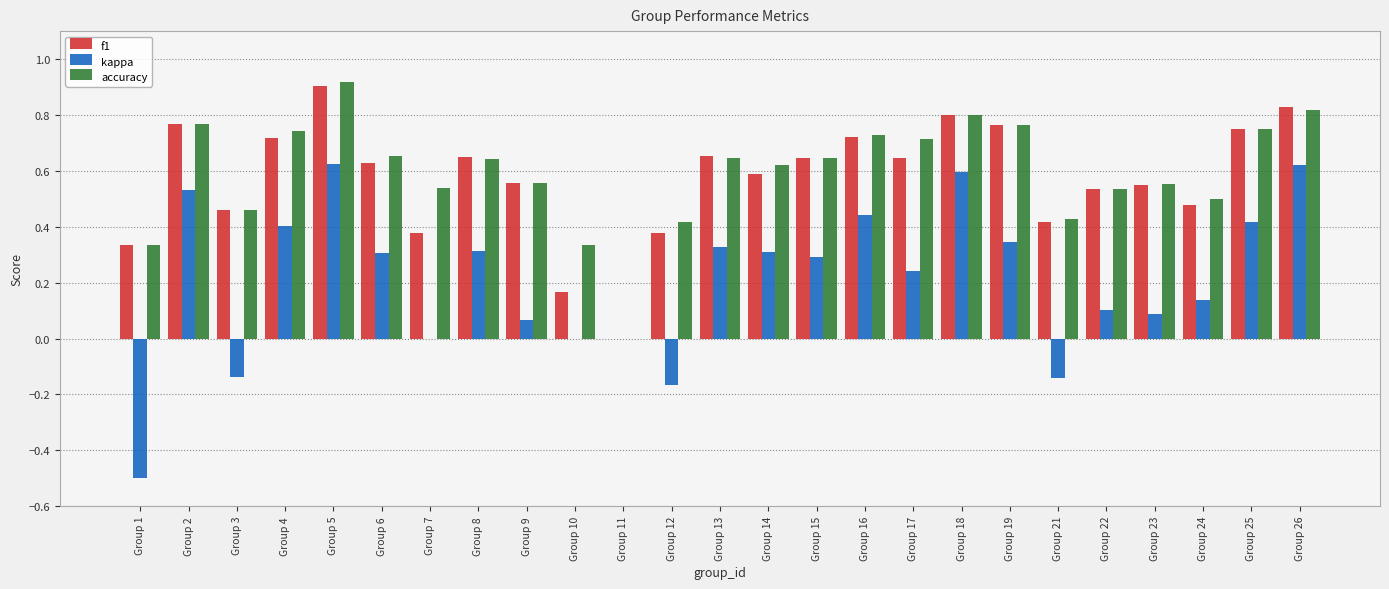

What is the sum of the f1 values at Group 9 and Group 7?

0.9